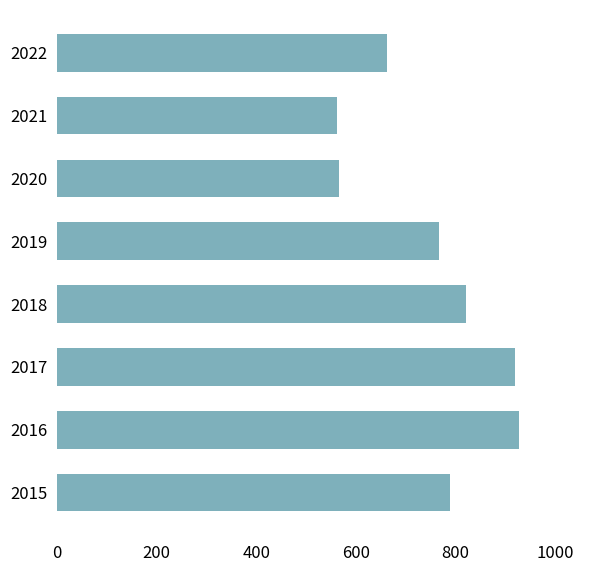

What is the change in value from 2016 to 2020?

-360